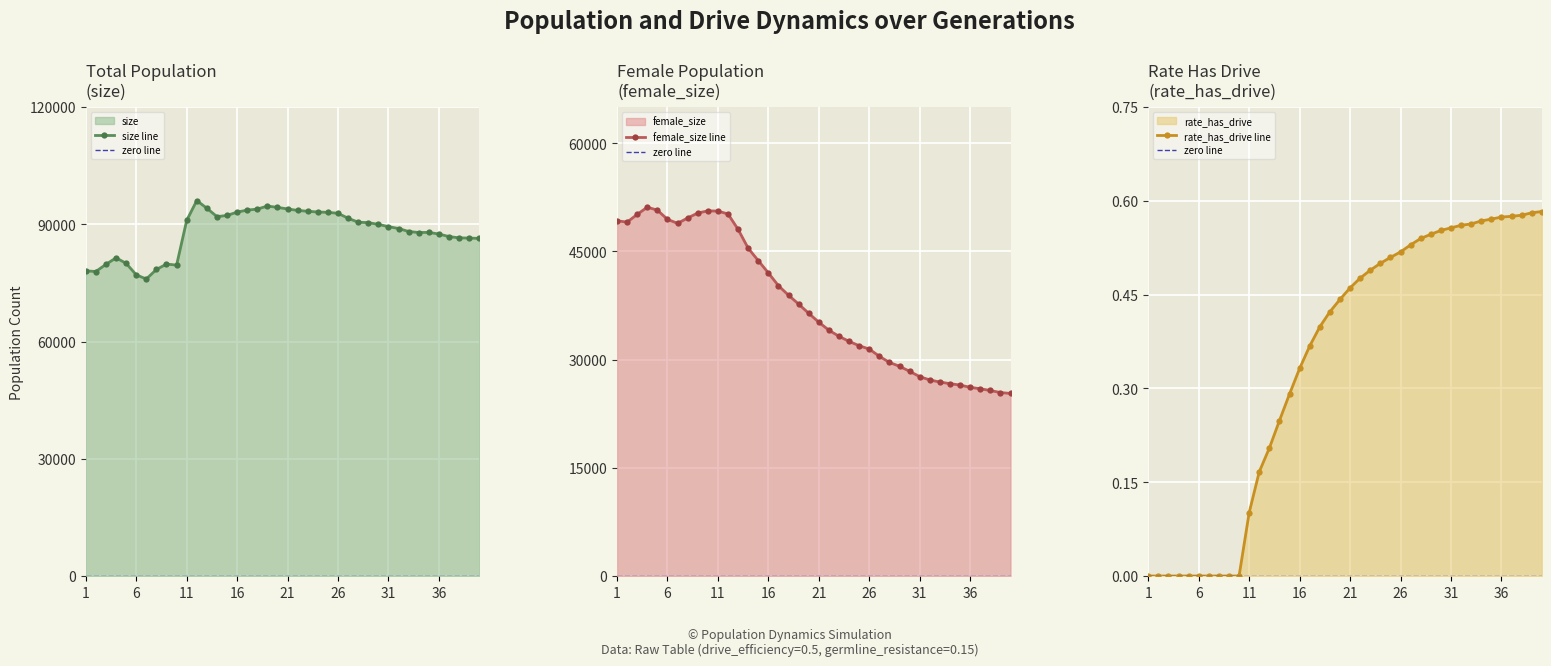

True or false: female_size and rate_has_drive cross at least once.

False